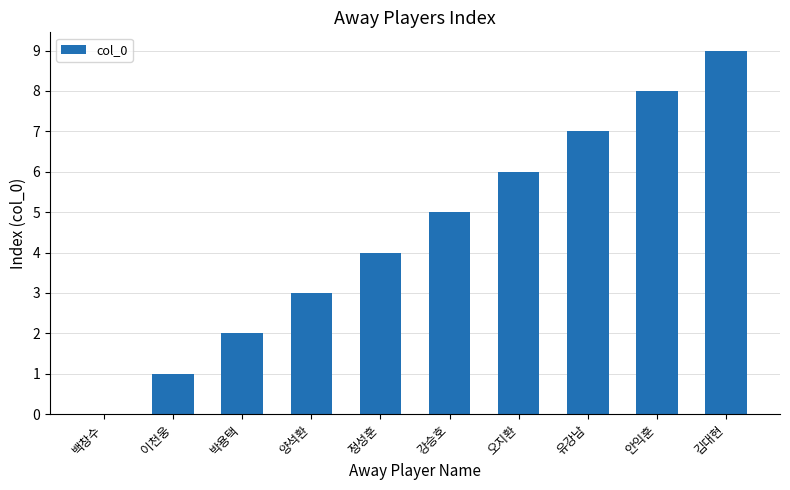

The chart shows a value of 2 at 박용택. True or false?

True